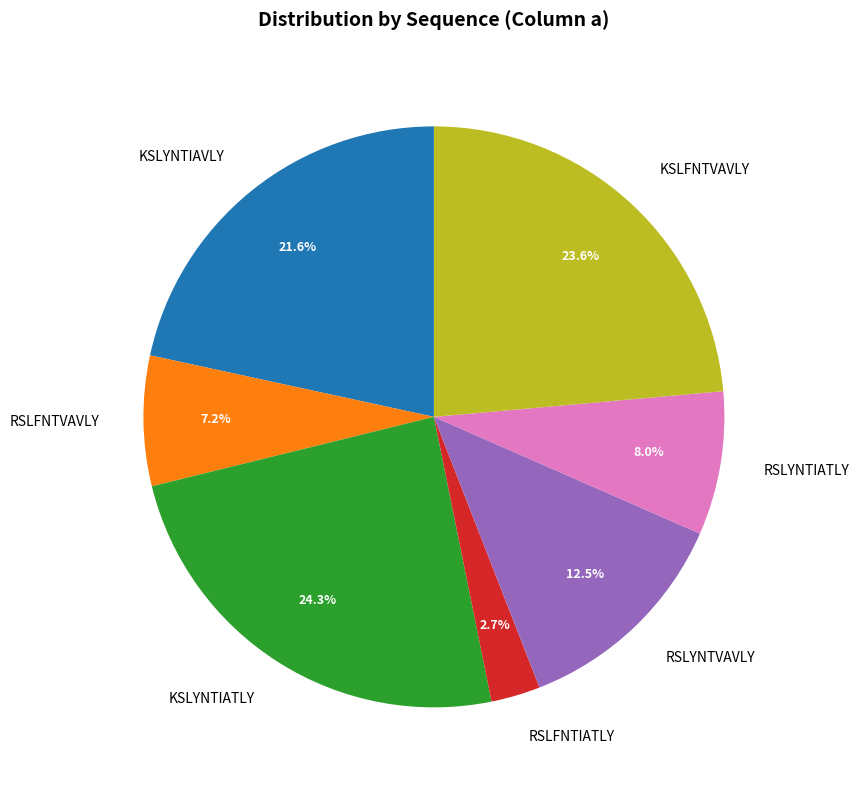

Is it true that RSLFNTIATLY is 3% of the pie?

True